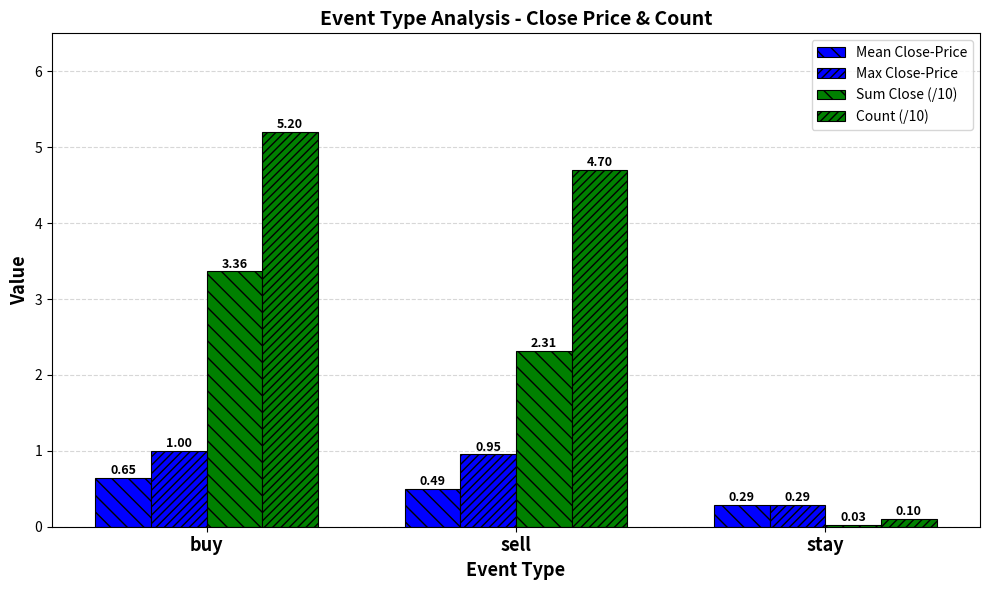

What is the total value across all series at stay?

0.7